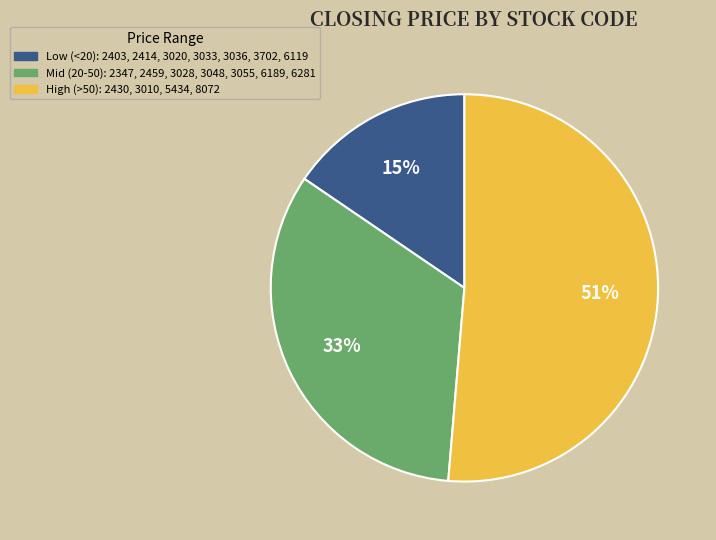

Count the number of slices in the pie.

3